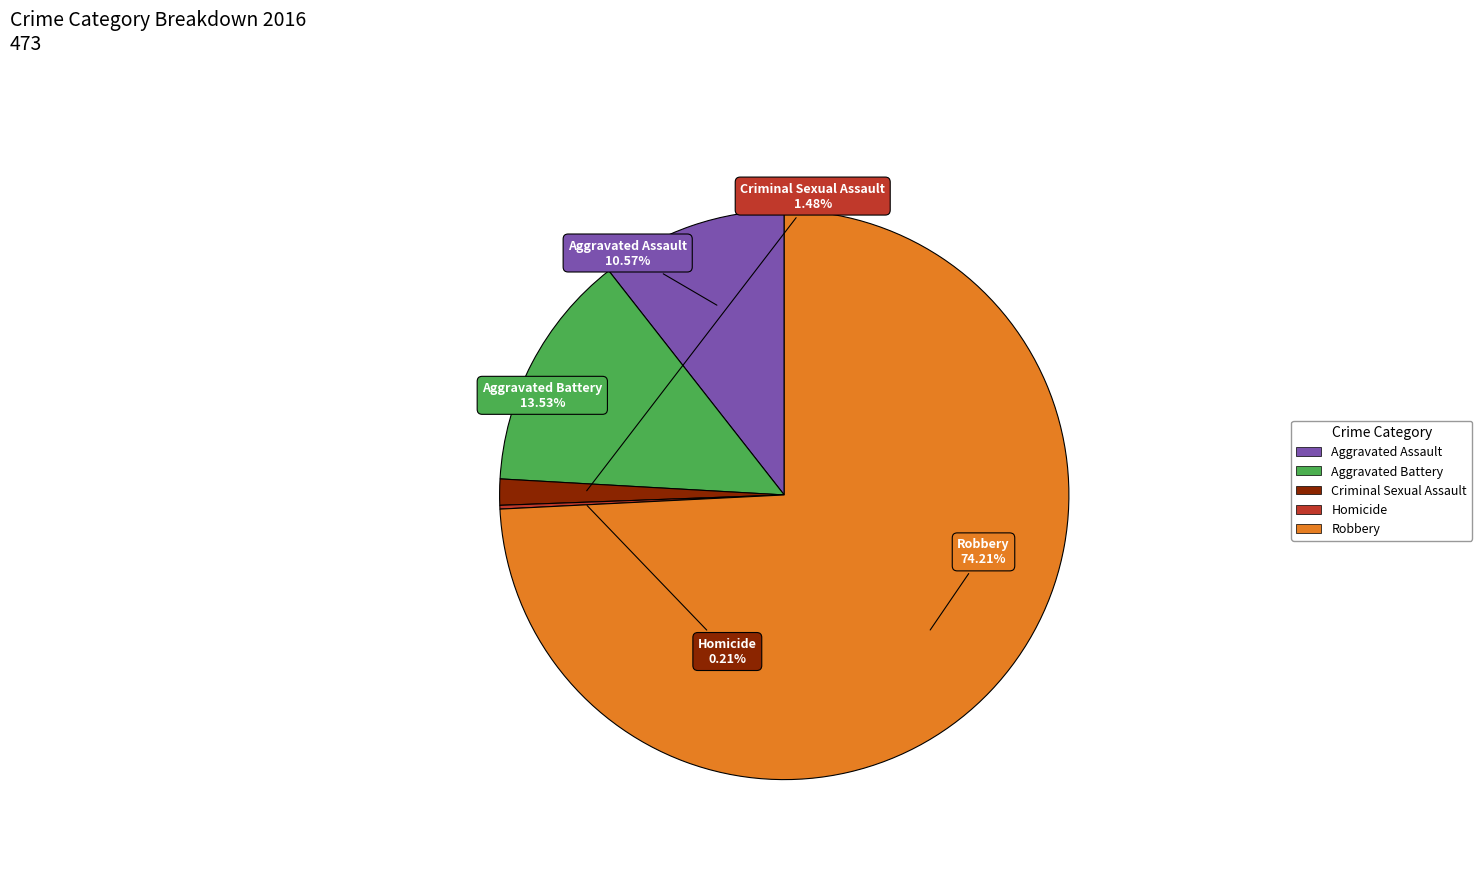

The Robbery slice represents 82% of the pie. True or false?

False